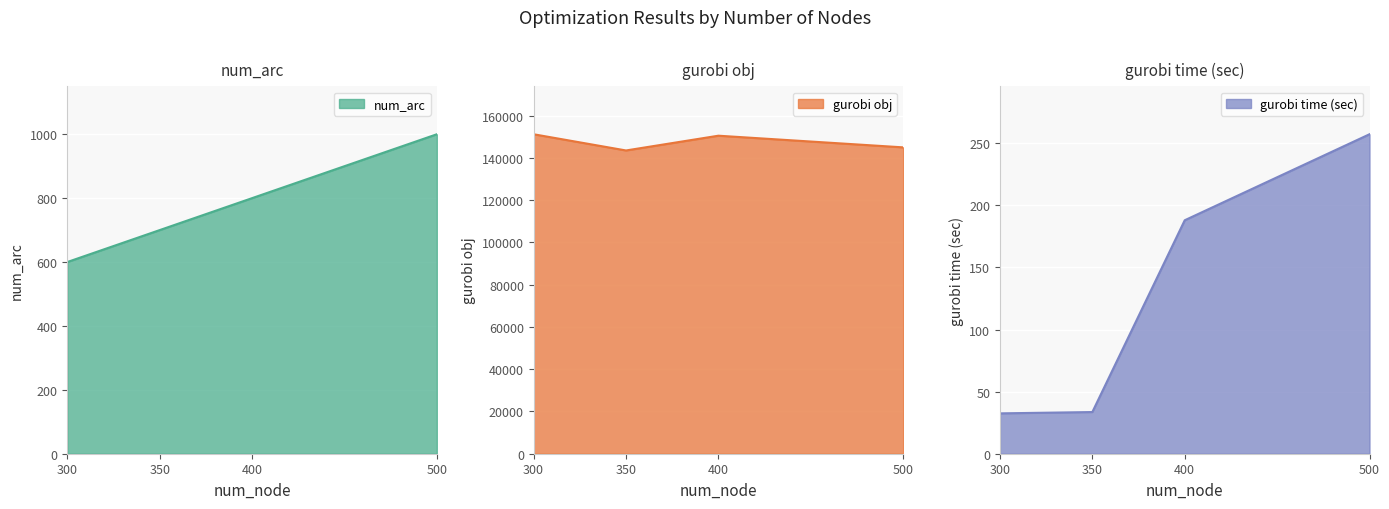

In gurobi obj, how many points are higher than both neighbors (excluding endpoints)?

1